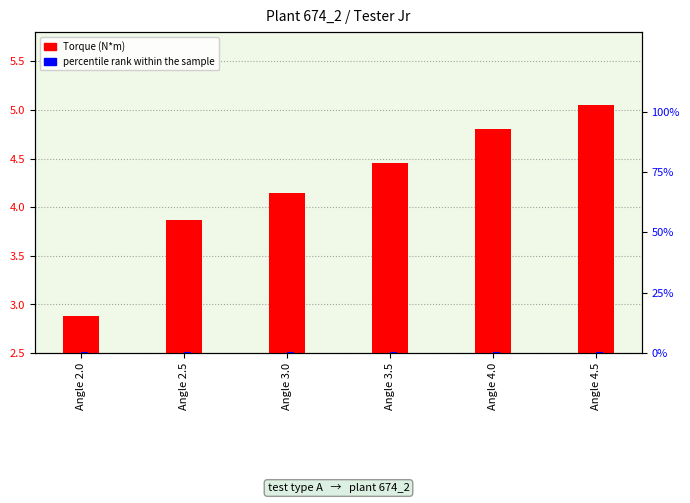

What is the label of the 6th bar from the right?

Angle 2.0